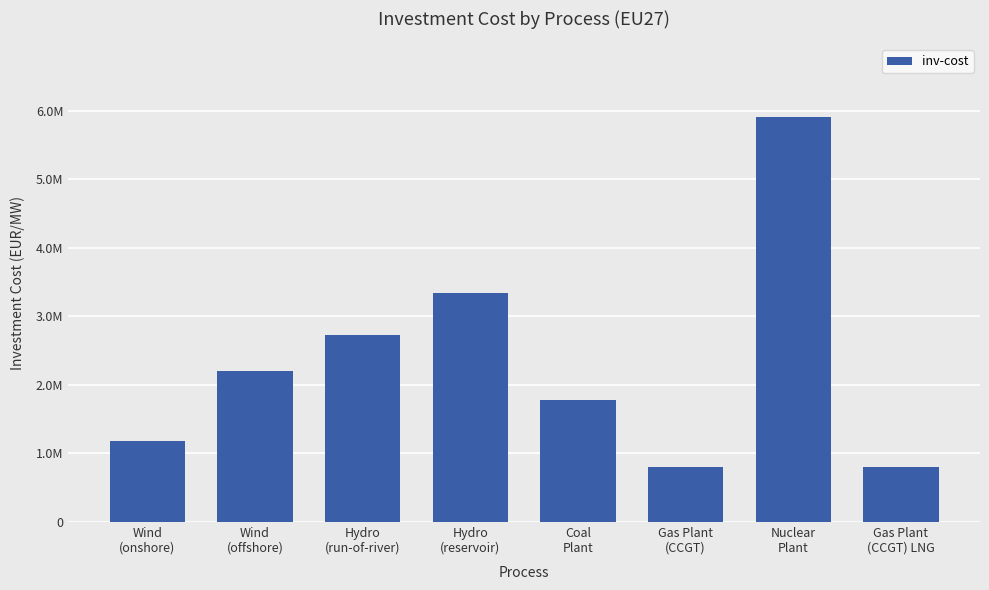

Does the chart contain any negative values?

No